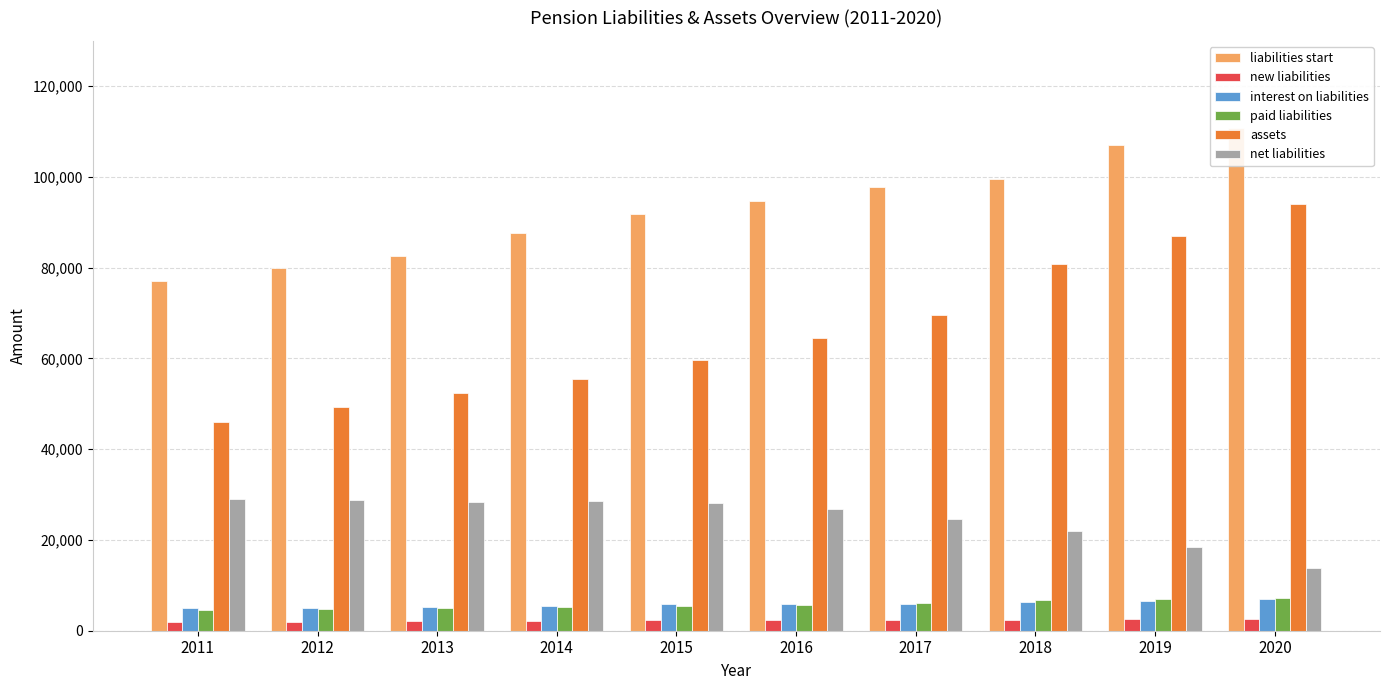

At which category is the sum across all series the highest?

2020